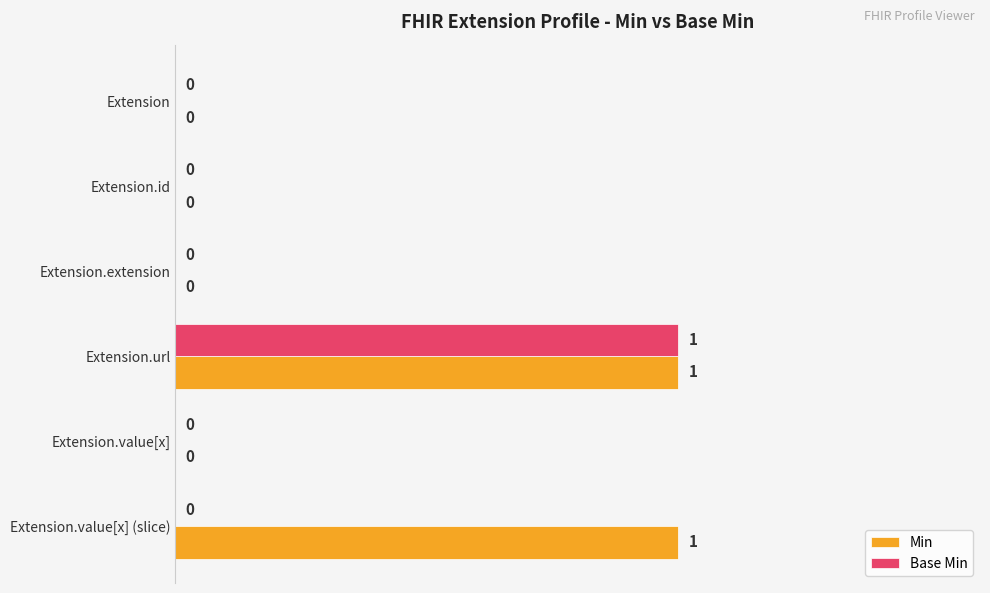

How many values in the Min series exceed 0?

2